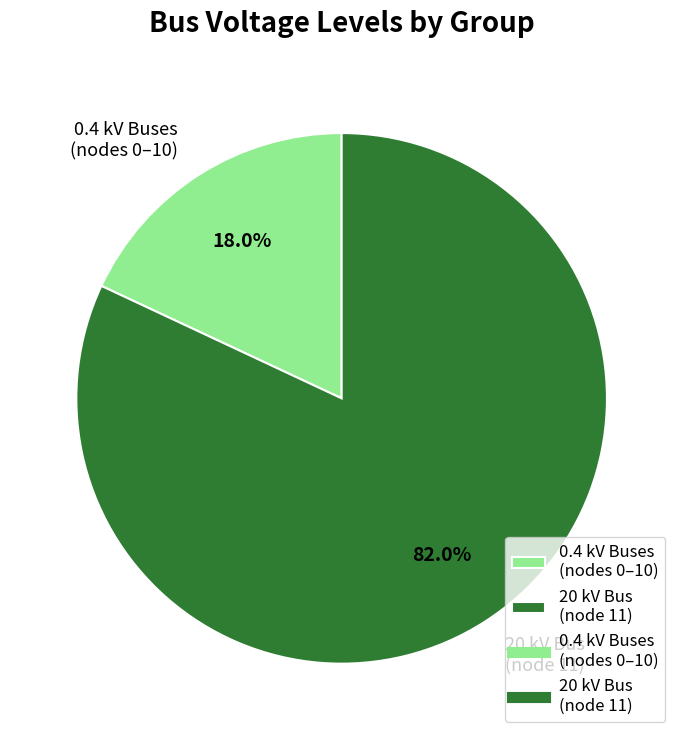

What is the total percentage of 20 kV Bus (node 11) and 0.4 kV Buses (nodes 0–10)?

100.0%